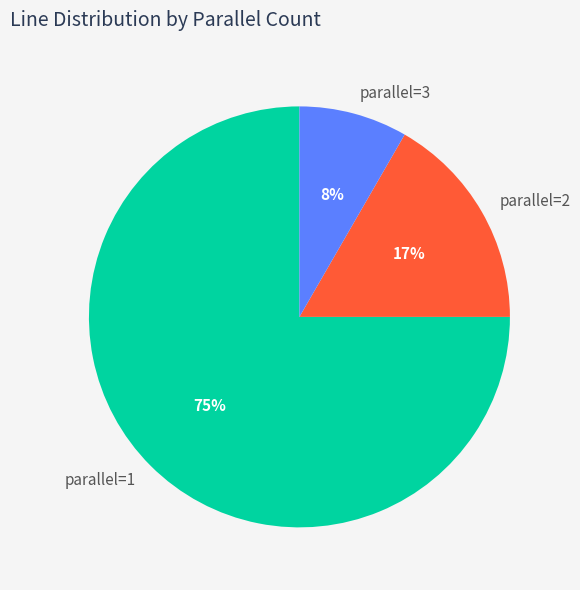

Do parallel=3 and parallel=2 together represent more than half of the pie?

No